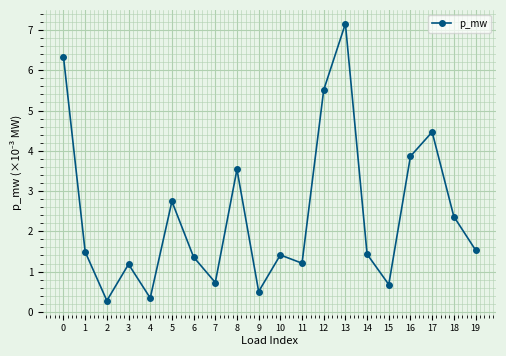

How many points are lower than both their immediate neighbors (excluding endpoints)?

6